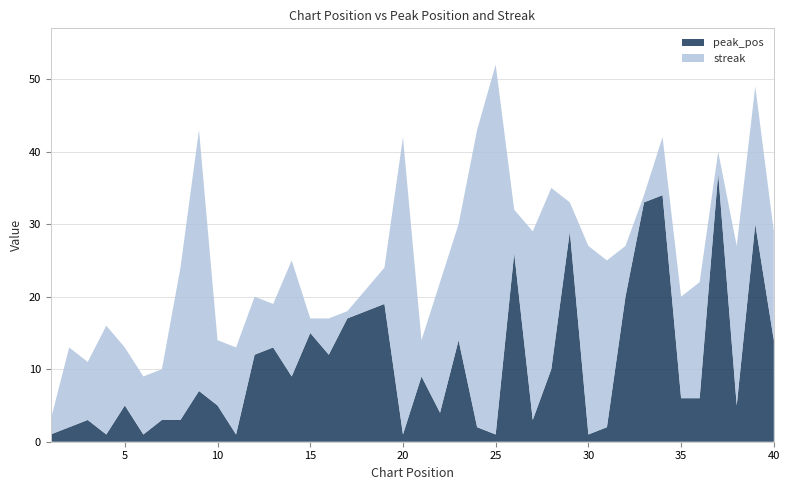

Reading left to right, what are all the values shown in this chart?

peak_pos: 1=1	2=2	3=3	4=1	5=5	6=1	7=3	8=3	9=7	10=5	11=1	12=12	13=13	14=9	15=15	16=12	17=17	18=18	19=19	20=1	21=9	22=4	23=14	24=2	25=1	26=26	27=3	28=10	29=29	30=1	31=2	32=20	33=33	34=34	35=6	36=6	37=37	38=5	39=30	40=14
streak: 1=2	2=11	3=8	4=15	5=8	6=8	7=7	8=21	9=36	10=9	11=12	12=8	13=6	14=16	15=2	16=5	17=1	18=3	19=5	20=41	21=5	22=18	23=16	24=41	25=51	26=6	27=26	28=25	29=4	30=26	31=23	32=7	33=1	34=8	35=14	36=16	37=3	38=22	39=19	40=15